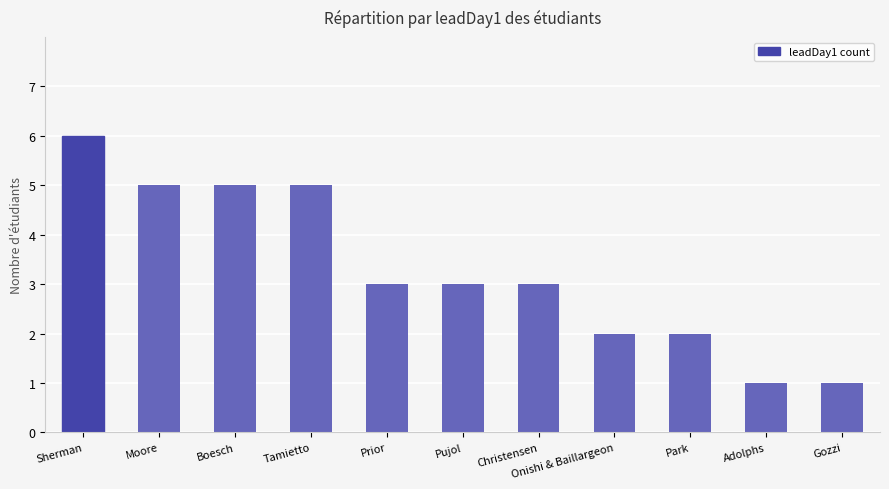

At which category does the chart reach its peak across all series?

Sherman